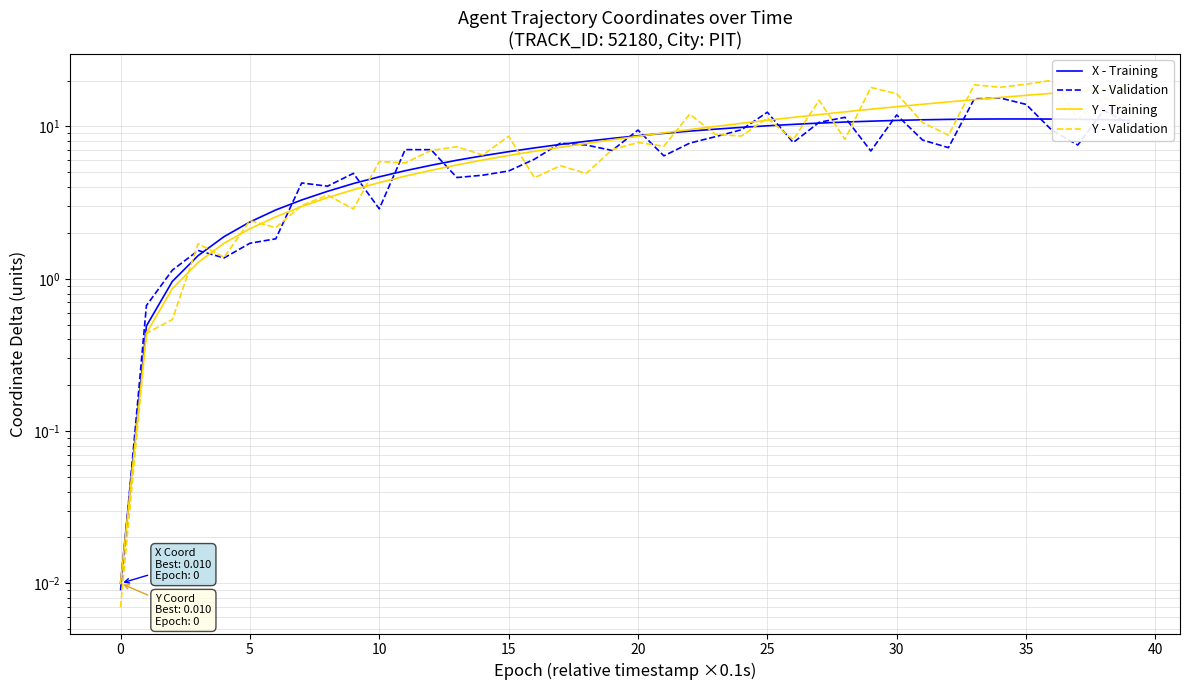

Which series has the largest total across all categories?

Y - Training